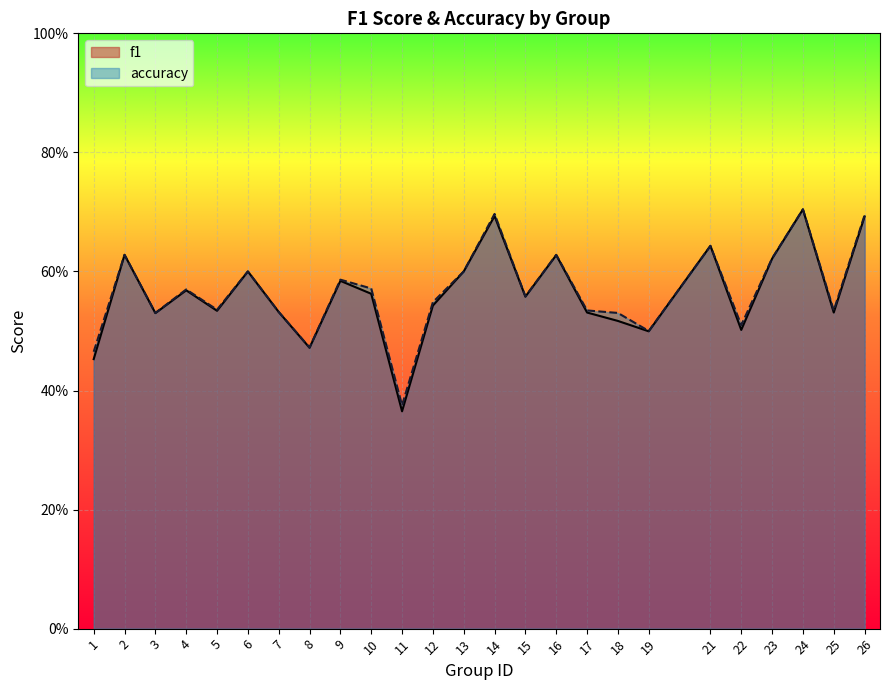

Rank the series by their average value, from lowest to highest.

f1, accuracy